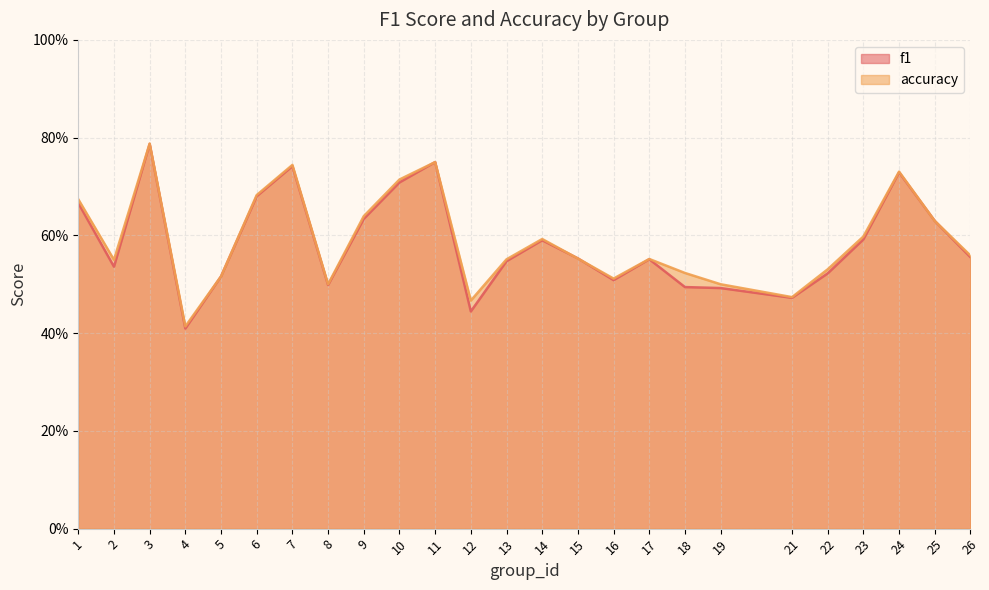

Does the chart display data point markers on the line(s)?

No